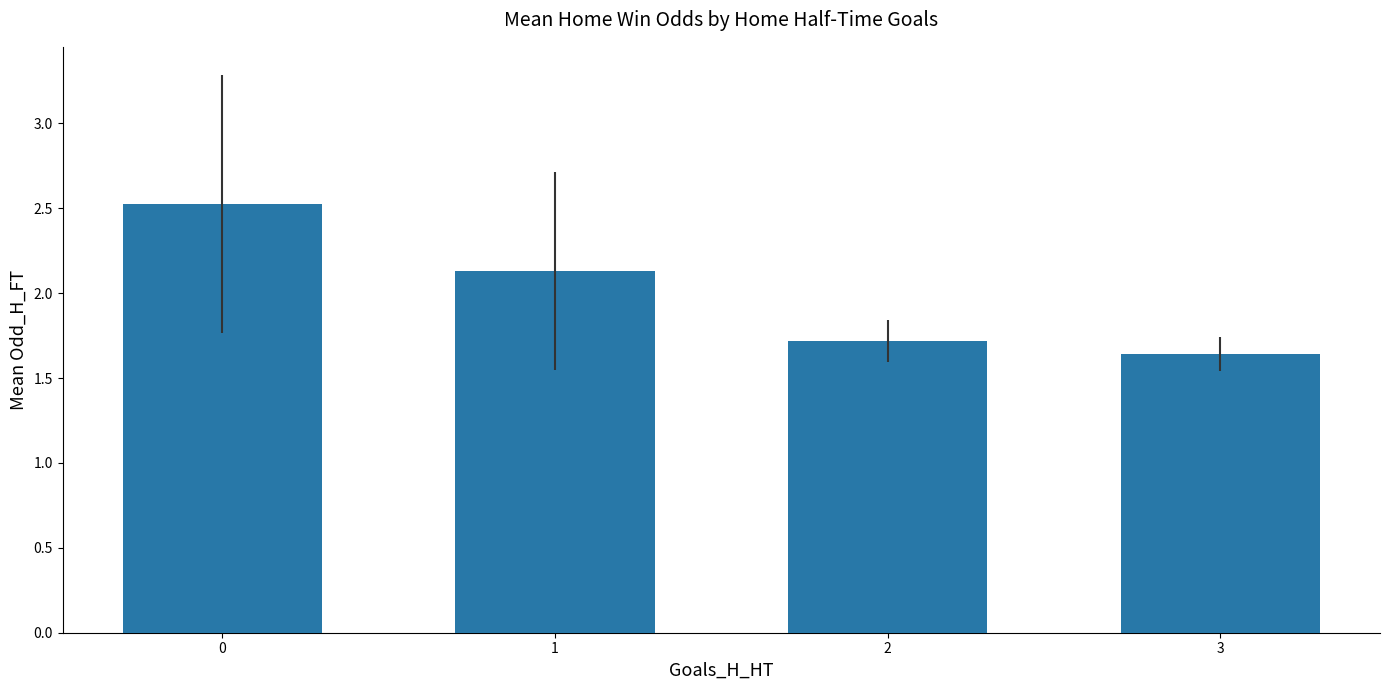

Does the chart contain stacked bars?

No